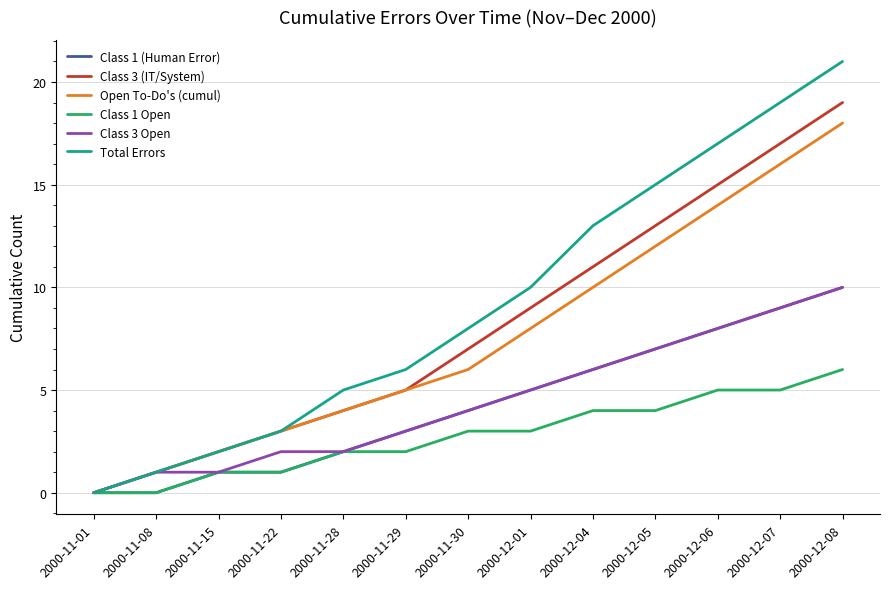

List the labels in order of Class 3 (IT/System) value, largest first.

2000-12-08, 2000-12-07, 2000-12-06, 2000-12-05, 2000-12-04, 2000-12-01, 2000-11-30, 2000-11-29, 2000-11-28, 2000-11-22, 2000-11-15, 2000-11-08, 2000-11-01